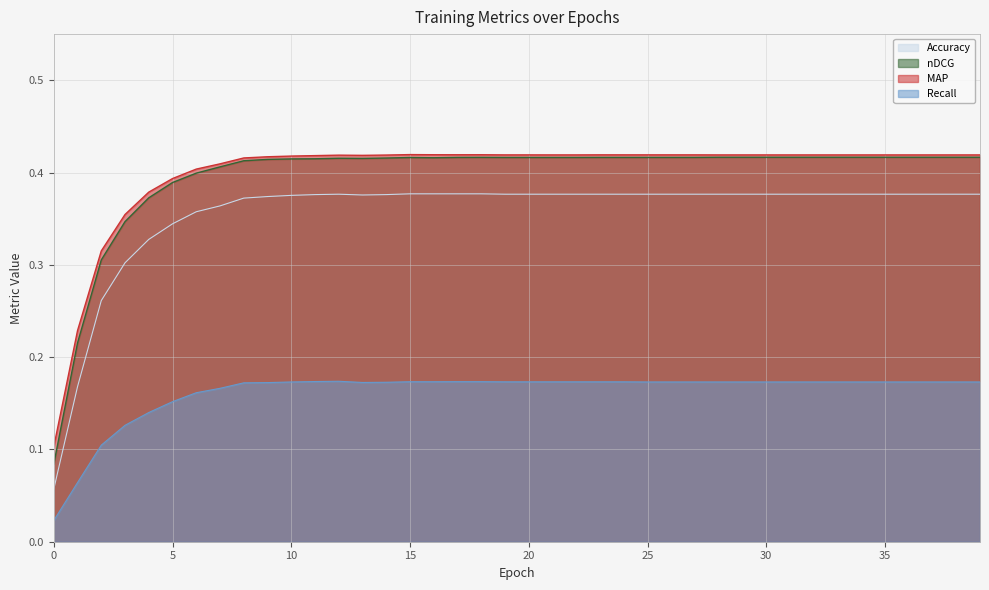

What is the value of the Recall point at the 11th from the left?

0.2